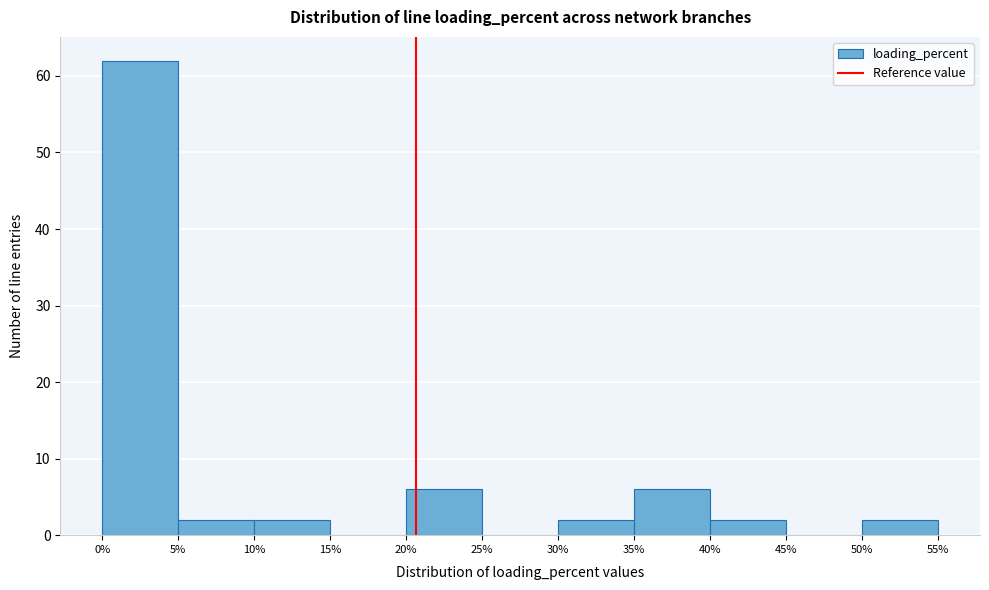

Reading left to right, transcribe this chart: for each bar, give the range it covers on the x-axis and its height. The values are not printed on the chart, so give them approximately, as read against the axis.

0% to 5%: 62
5% to 10%: 2
10% to 15%: 2
15% to 20%: 0
20% to 25%: 6
25% to 30%: 0
30% to 35%: 2
35% to 40%: 6
40% to 45%: 2
45% to 50%: 0
50% to 55%: 2